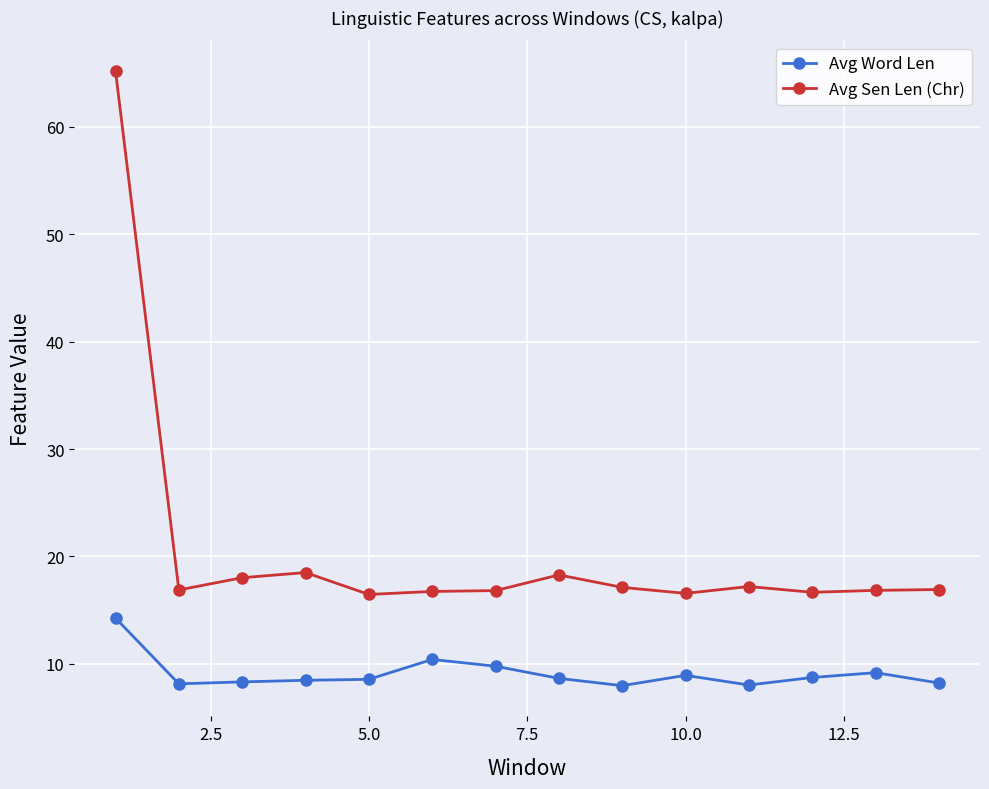

Does the chart have visible grid lines?

Yes